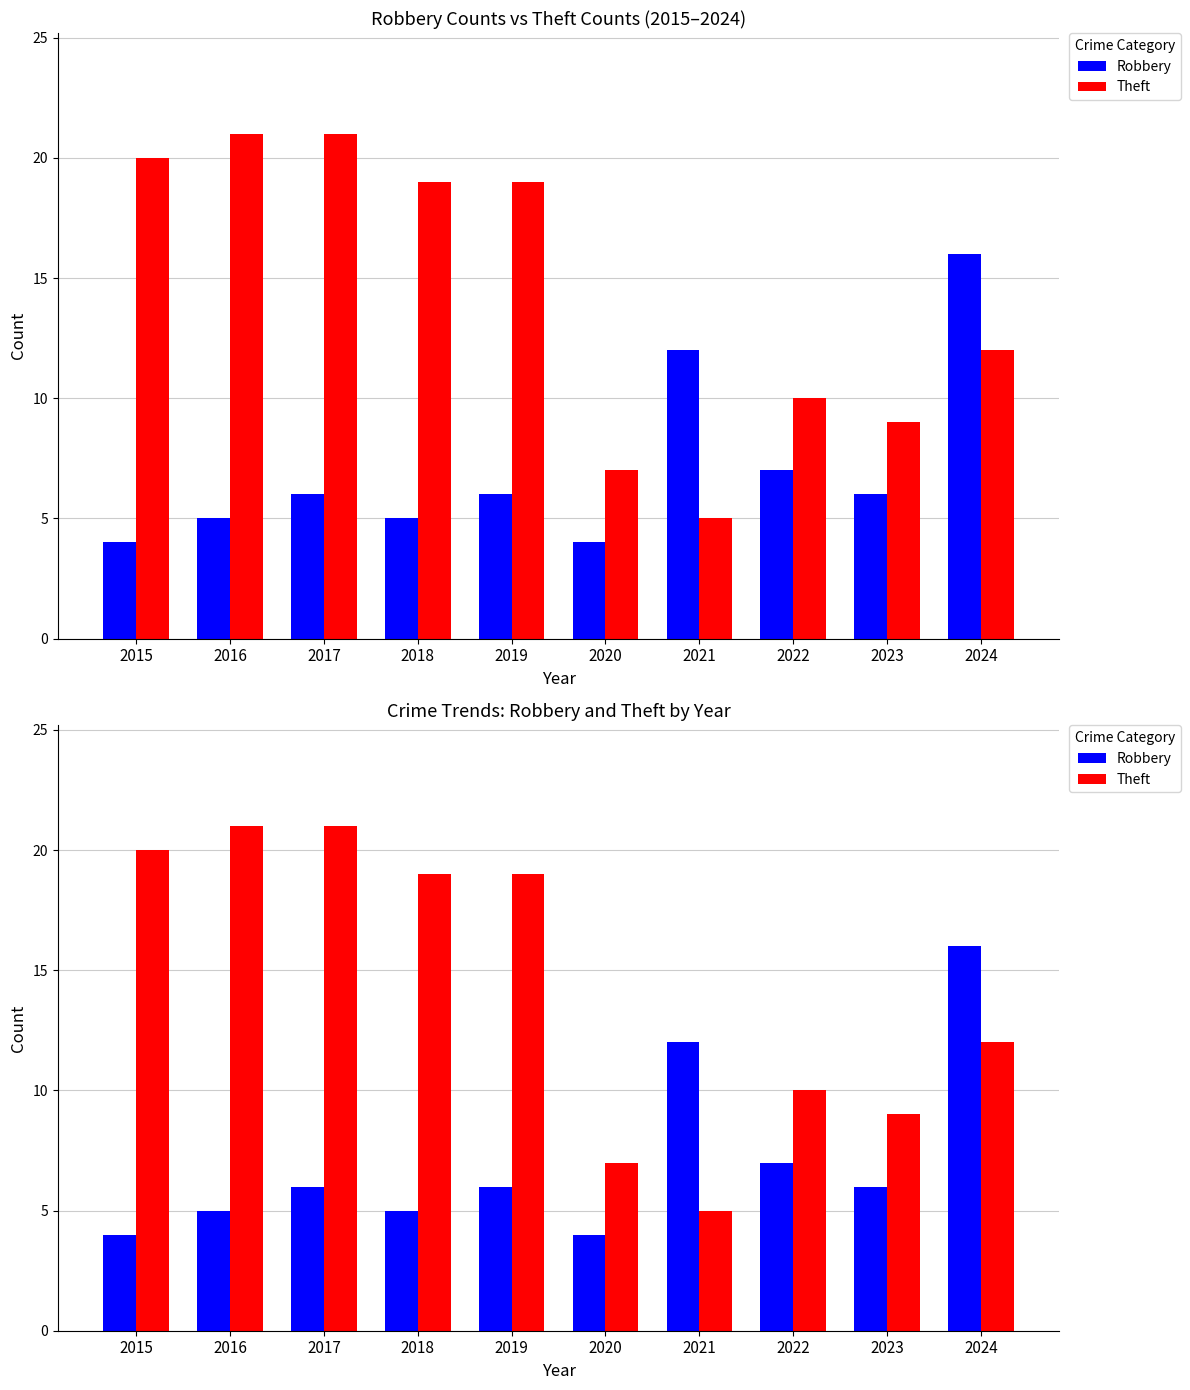

At which label does Robbery reach its peak?

2024